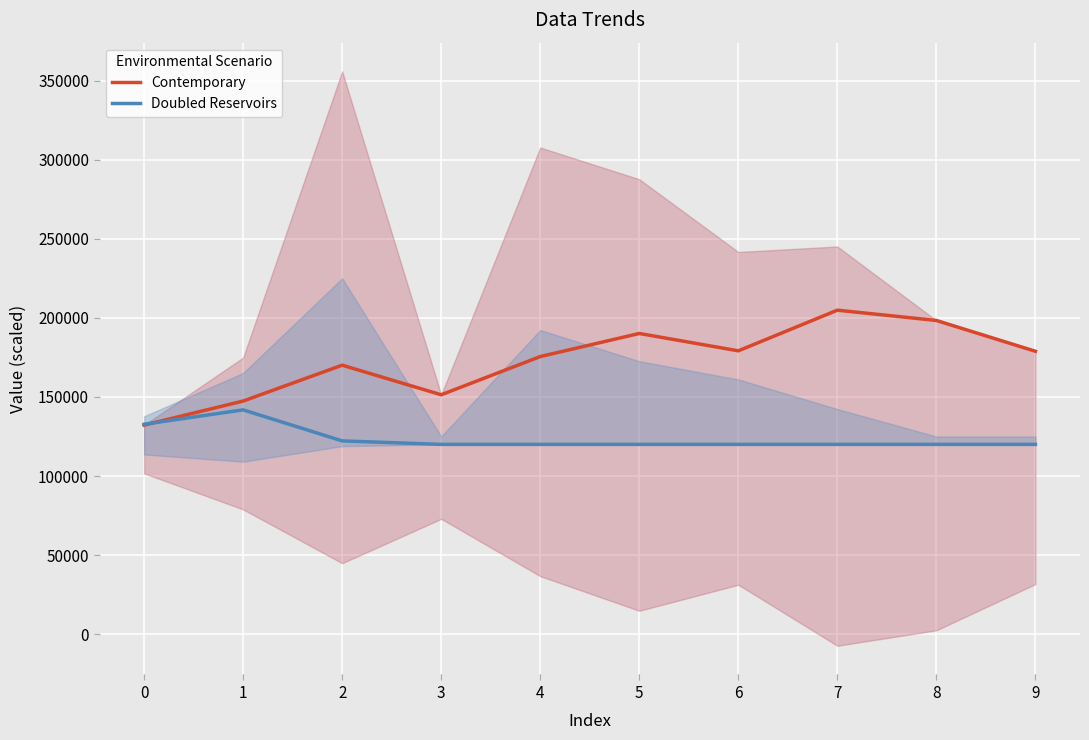

Is this an area chart (filled region under the line)?

No